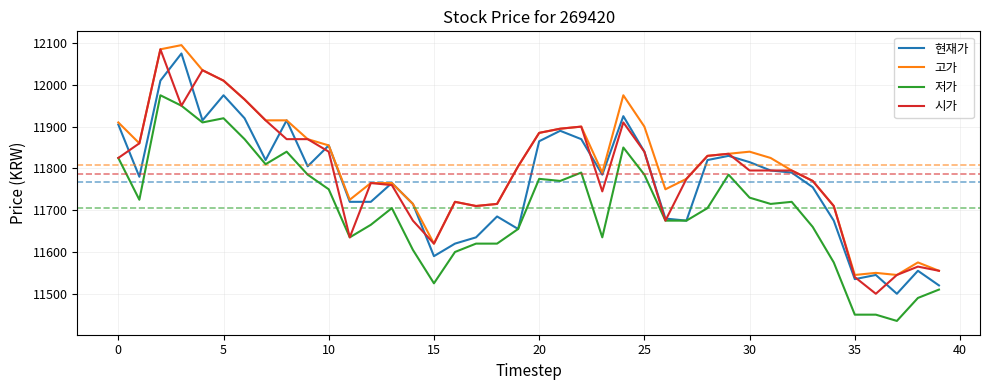

What is the lowest value of the 저가 series?

11435